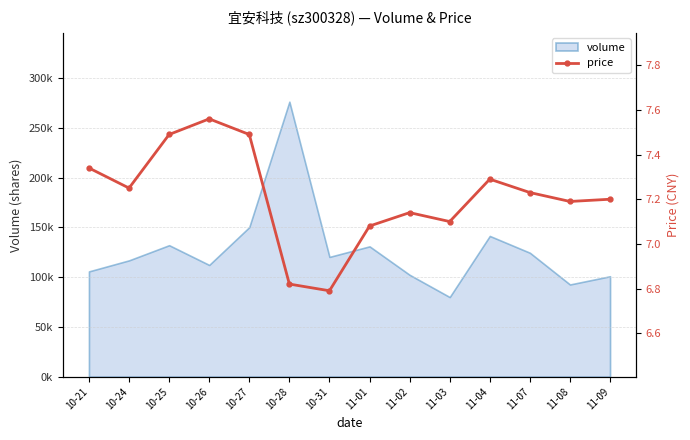

At which label is the value closest to 7?

11-01